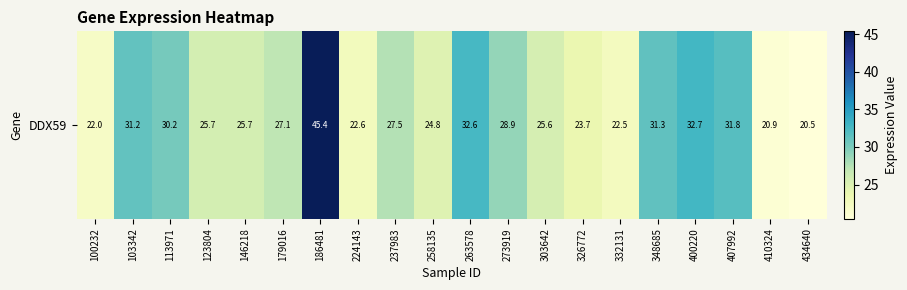

Rank the categories by value from lowest to highest.

434640, 410324, 100232, 332131, 224143, 326772, 258135, 303642, 123804, 146218, 179016, 237983, 273919, 113971, 103342, 348685, 407992, 263578, 400220, 186481